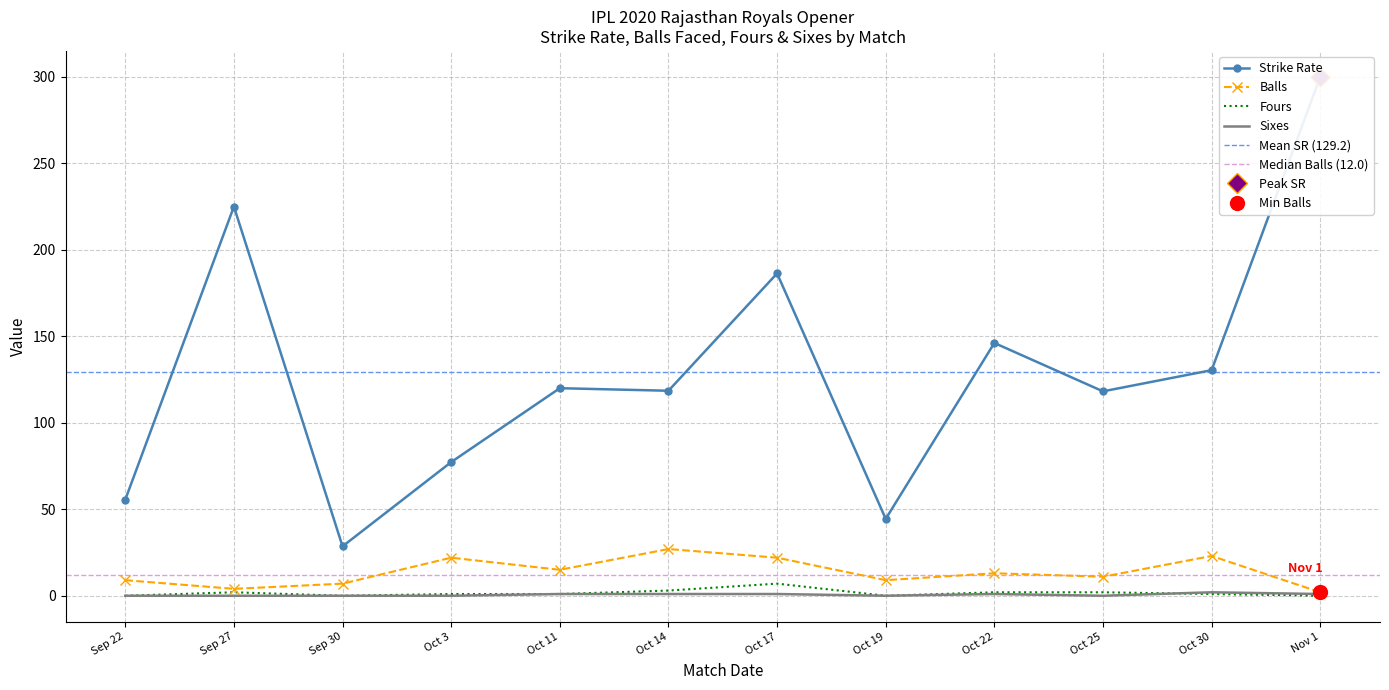

True or false: Strike Rate has a value of 44.3 at Oct 25.

False